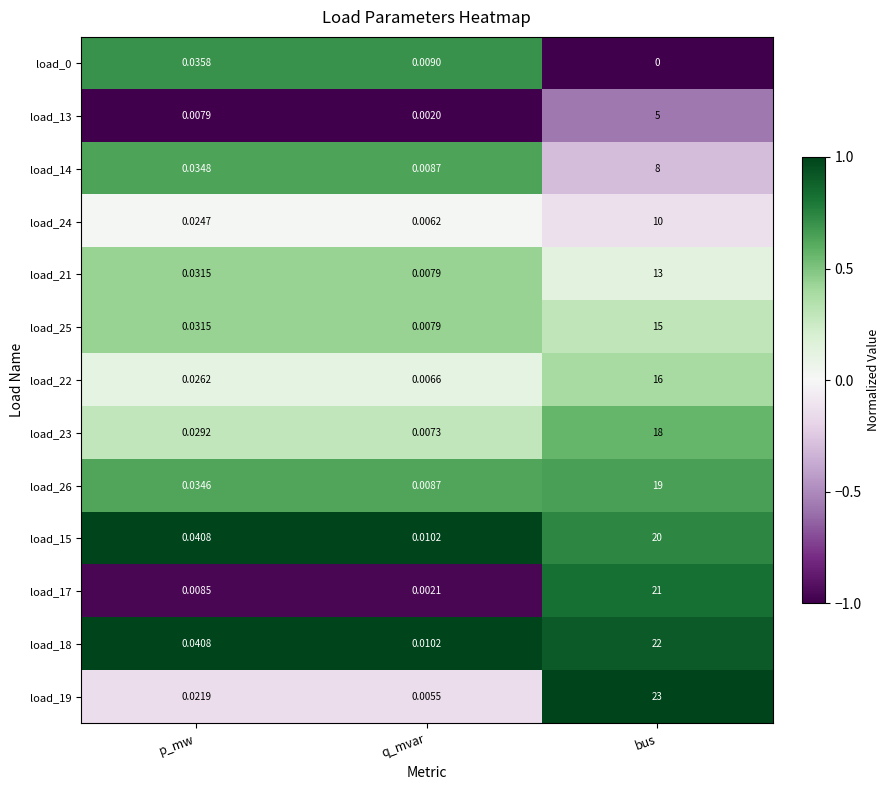

At which category is the sum across all series the highest?

bus